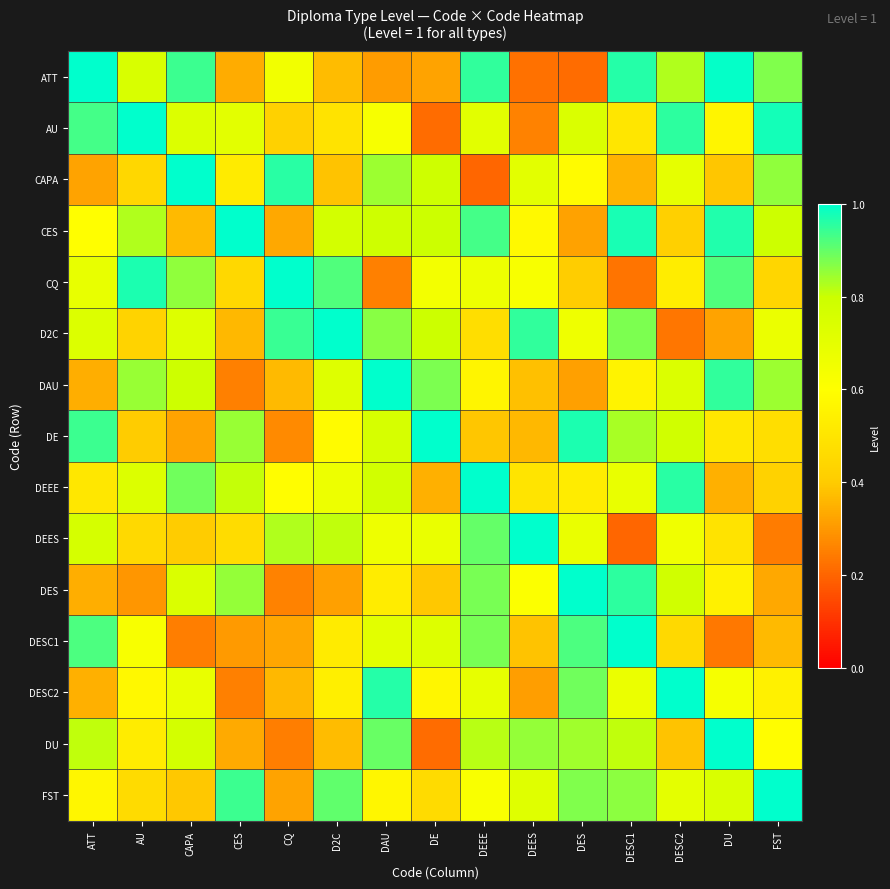

Reading left to right, transcribe all the data shown in this chart.

row_0: ATT=1.0	AU=0.8	CAPA=0.9	CES=0.3	CQ=0.7	D2C=0.4	DAU=0.3	DE=0.3	DEEE=0.9	DEES=0.2	DES=0.2	DESC1=1.0	DESC2=0.8	DU=1.0	FST=0.9
row_1: ATT=0.9	AU=1.0	CAPA=0.7	CES=0.7	CQ=0.4	D2C=0.5	DAU=0.6	DE=0.2	DEEE=0.7	DEES=0.3	DES=0.7	DESC1=0.5	DESC2=1.0	DU=0.6	FST=1.0
row_2: ATT=0.3	AU=0.4	CAPA=1.0	CES=0.5	CQ=1.0	D2C=0.4	DAU=0.8	DE=0.8	DEEE=0.2	DEES=0.7	DES=0.6	DESC1=0.4	DESC2=0.7	DU=0.4	FST=0.9
row_3: ATT=0.6	AU=0.8	CAPA=0.4	CES=1.0	CQ=0.3	D2C=0.8	DAU=0.8	DE=0.8	DEEE=0.9	DEES=0.6	DES=0.3	DESC1=1.0	DESC2=0.4	DU=1.0	FST=0.8
row_4: ATT=0.7	AU=1.0	CAPA=0.9	CES=0.4	CQ=1.0	D2C=0.9	DAU=0.3	DE=0.6	DEEE=0.7	DEES=0.6	DES=0.4	DESC1=0.2	DESC2=0.5	DU=0.9	FST=0.4
row_5: ATT=0.7	AU=0.4	CAPA=0.7	CES=0.4	CQ=0.9	D2C=1.0	DAU=0.9	DE=0.8	DEEE=0.5	DEES=1.0	DES=0.7	DESC1=0.9	DESC2=0.2	DU=0.3	FST=0.7
row_6: ATT=0.3	AU=0.9	CAPA=0.8	CES=0.3	CQ=0.4	D2C=0.7	DAU=1.0	DE=0.9	DEEE=0.6	DEES=0.4	DES=0.3	DESC1=0.6	DESC2=0.7	DU=0.9	FST=0.8
row_7: ATT=0.9	AU=0.4	CAPA=0.3	CES=0.8	CQ=0.3	D2C=0.6	DAU=0.8	DE=1.0	DEEE=0.4	DEES=0.4	DES=1.0	DESC1=0.8	DESC2=0.8	DU=0.5	FST=0.5
row_8: ATT=0.5	AU=0.7	CAPA=0.9	CES=0.8	CQ=0.6	D2C=0.7	DAU=0.8	DE=0.3	DEEE=1.0	DEES=0.5	DES=0.5	DESC1=0.7	DESC2=1.0	DU=0.3	FST=0.4
row_9: ATT=0.8	AU=0.4	CAPA=0.4	CES=0.5	CQ=0.8	D2C=0.8	DAU=0.7	DE=0.7	DEEE=0.9	DEES=1.0	DES=0.7	DESC1=0.2	DESC2=0.7	DU=0.5	FST=0.2
row_10: ATT=0.3	AU=0.3	CAPA=0.7	CES=0.9	CQ=0.3	D2C=0.3	DAU=0.5	DE=0.4	DEEE=0.9	DEES=0.6	DES=1.0	DESC1=1.0	DESC2=0.8	DU=0.5	FST=0.3
row_11: ATT=0.9	AU=0.6	CAPA=0.2	CES=0.3	CQ=0.3	D2C=0.5	DAU=0.7	DE=0.7	DEEE=0.9	DEES=0.4	DES=0.9	DESC1=1.0	DESC2=0.5	DU=0.2	FST=0.4
row_12: ATT=0.3	AU=0.6	CAPA=0.7	CES=0.3	CQ=0.4	D2C=0.5	DAU=1.0	DE=0.6	DEEE=0.7	DEES=0.3	DES=0.9	DESC1=0.7	DESC2=1.0	DU=0.6	FST=0.5
row_13: ATT=0.8	AU=0.5	CAPA=0.8	CES=0.3	CQ=0.2	D2C=0.4	DAU=0.9	DE=0.2	DEEE=0.8	DEES=0.9	DES=0.8	DESC1=0.8	DESC2=0.4	DU=1.0	FST=0.6
row_14: ATT=0.6	AU=0.5	CAPA=0.4	CES=0.9	CQ=0.3	D2C=0.9	DAU=0.6	DE=0.5	DEEE=0.6	DEES=0.7	DES=0.9	DESC1=0.9	DESC2=0.7	DU=0.7	FST=1.0